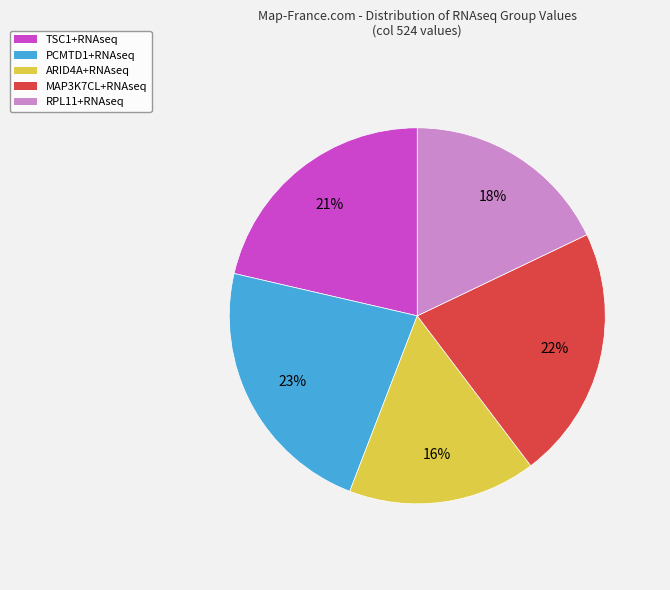

What is the smallest slice in the pie chart?

ARID4A+RNAseq